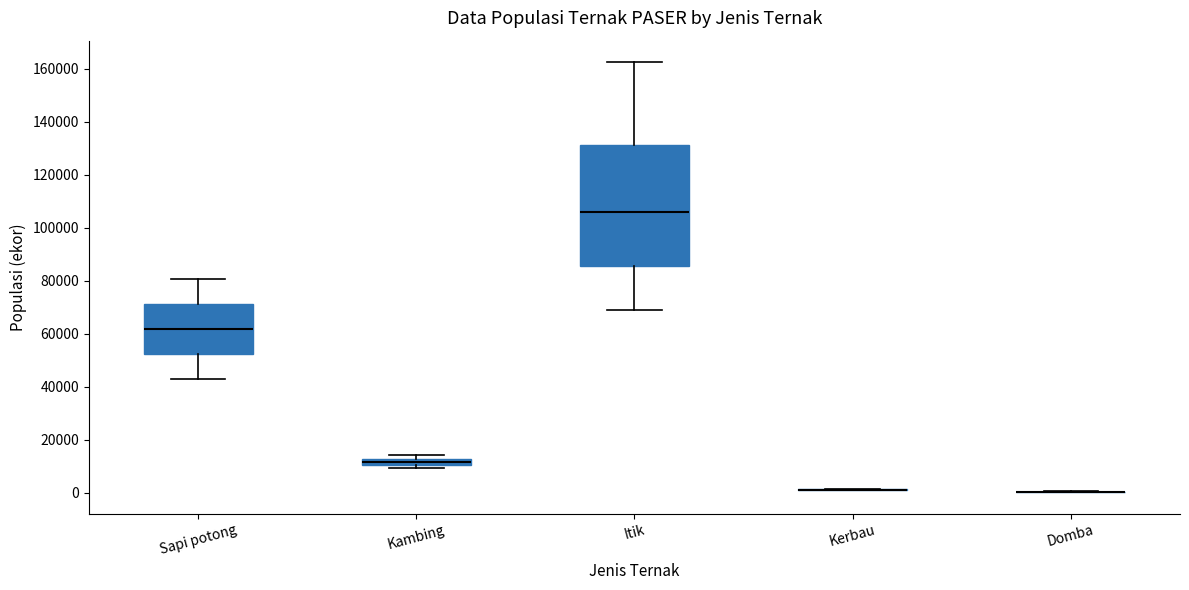

Which box is the tallest, from its lower edge to its upper edge?

Itik